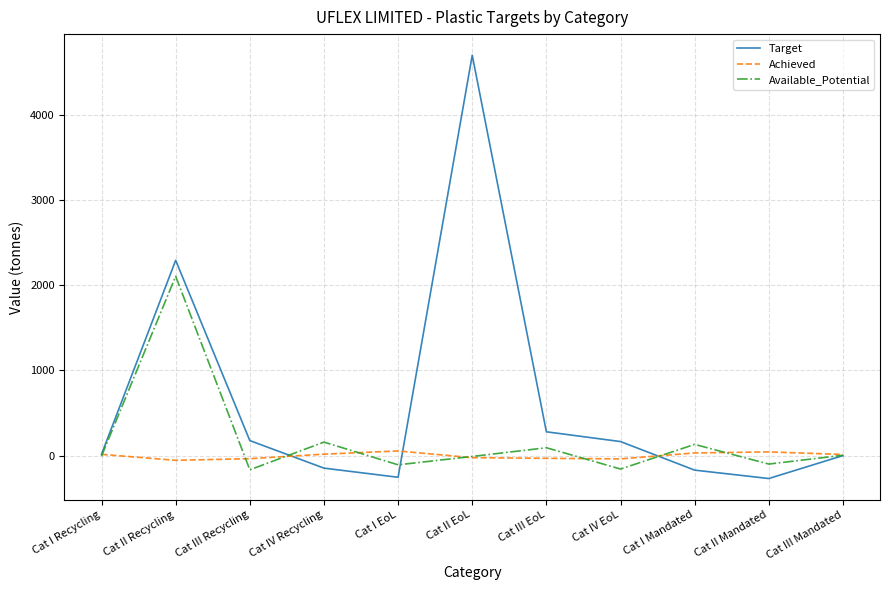

What is the greatest value displayed?

4697.2